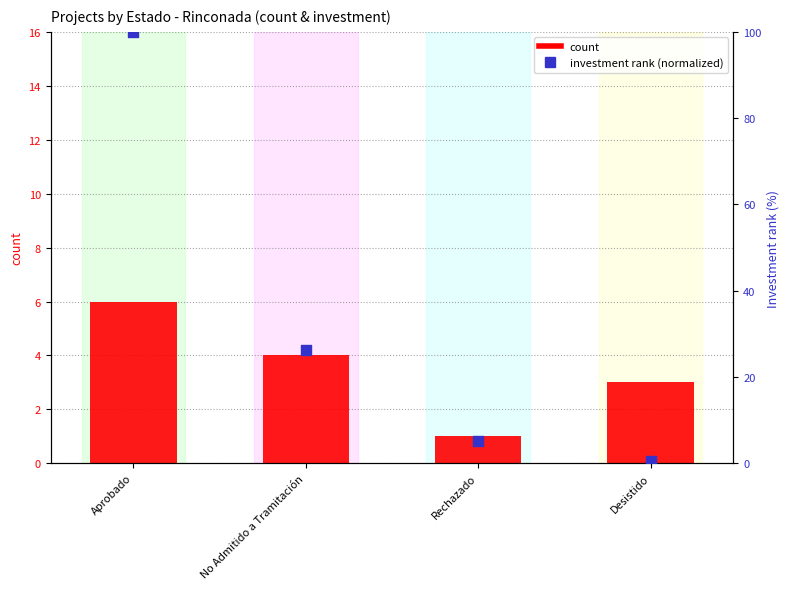

Which series has the widest spread of Y values?

investment rank (normalized)